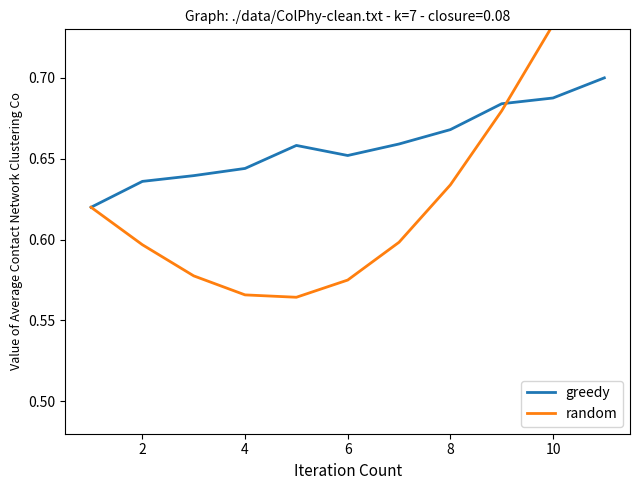

True or false: random has a value of 0.8 at 10.

True